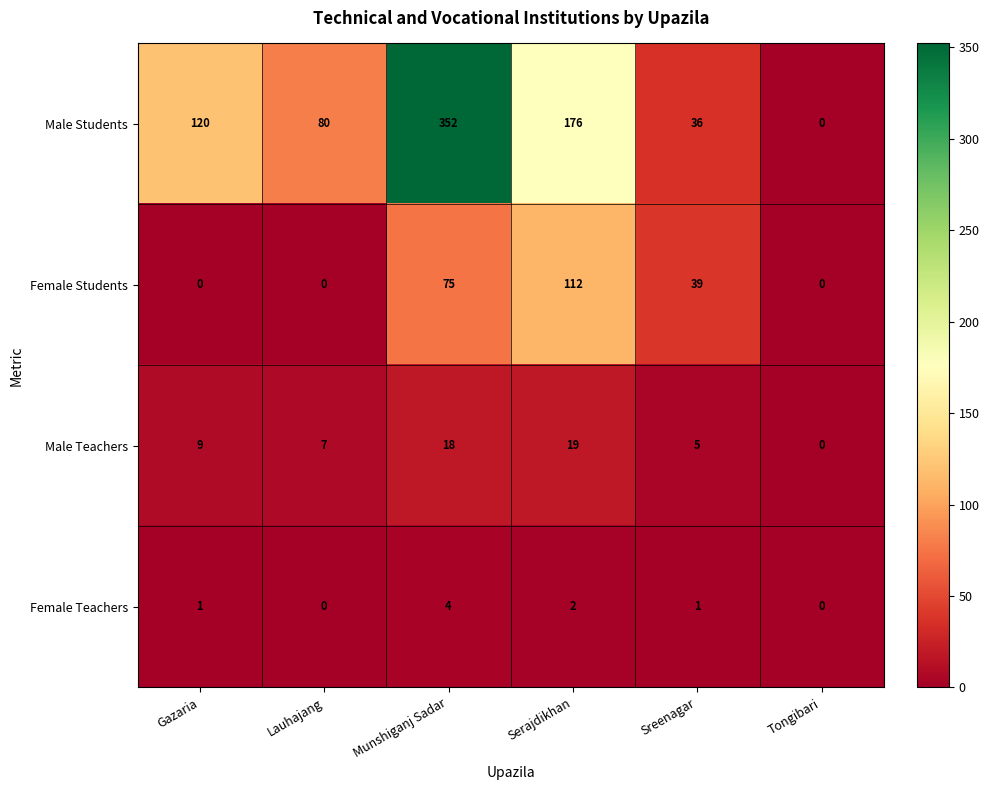

At Sreenagar, list the series in order from smallest to largest.

Female Teachers, Male Teachers, Male Students, Female Students